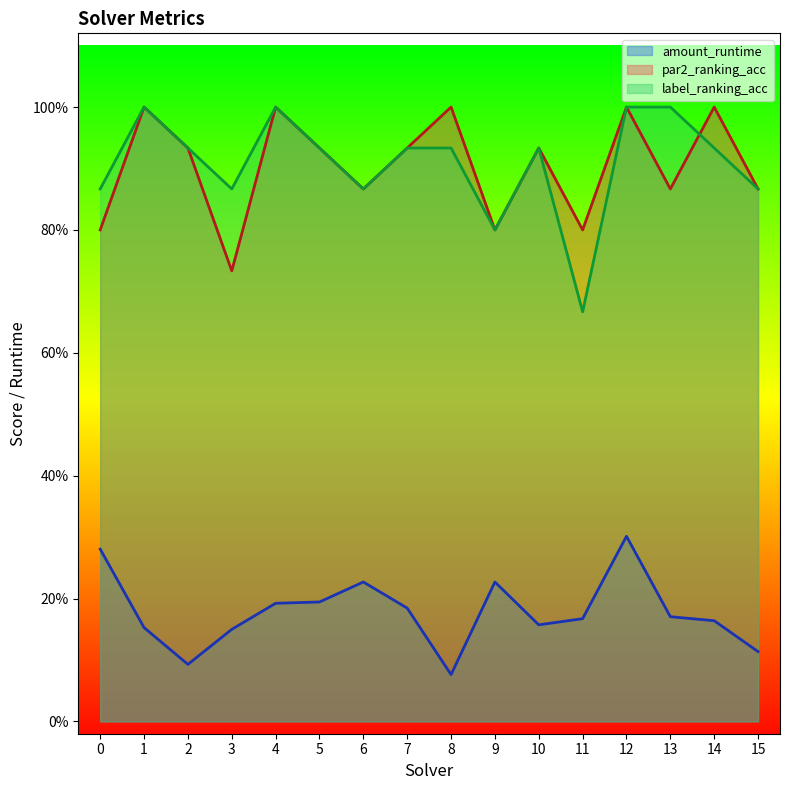

In par2_ranking_acc, how many points are higher than both neighbors (excluding endpoints)?

6